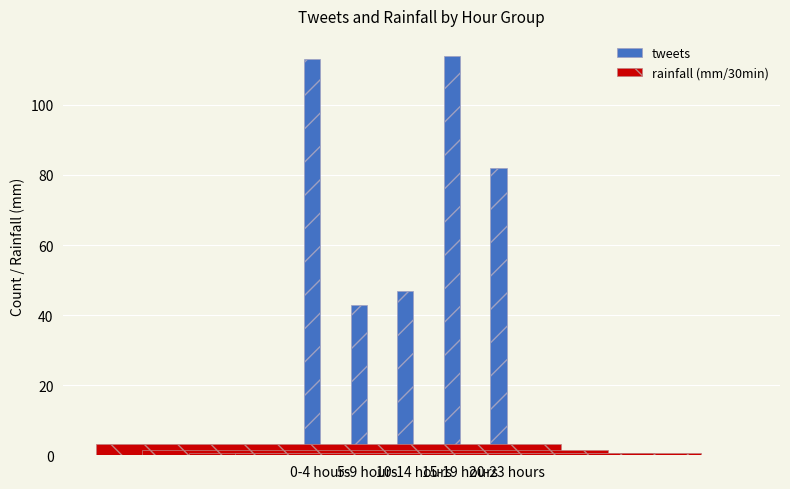

How many distinct data groups are displayed?

2